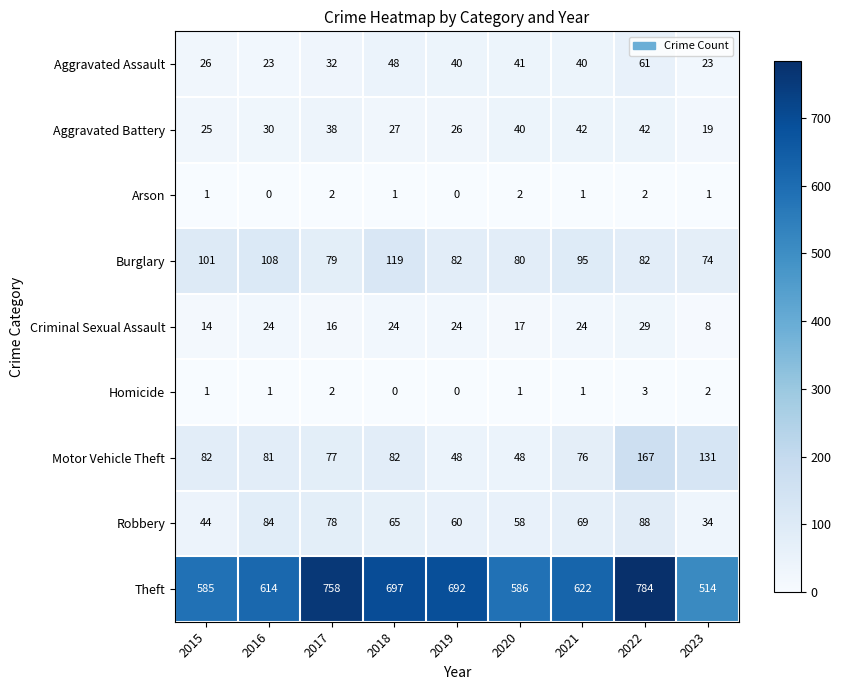

The Arson series shows 3 at 2017. True or false?

False